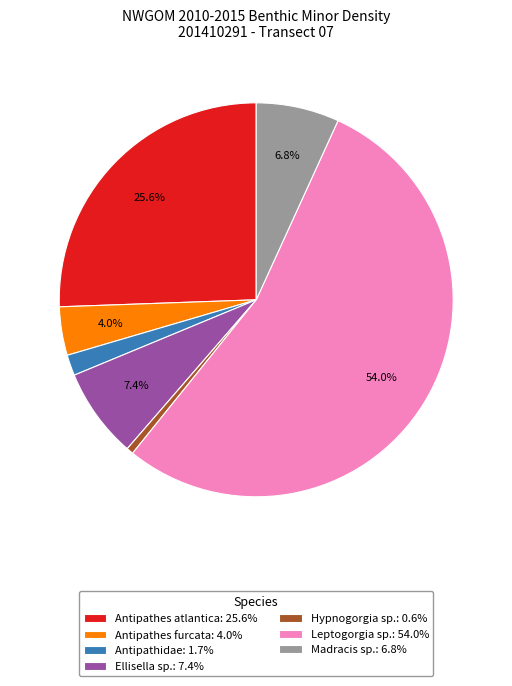

Does Leptogorgia sp.: 54.0% represent more than half of the total?

Yes